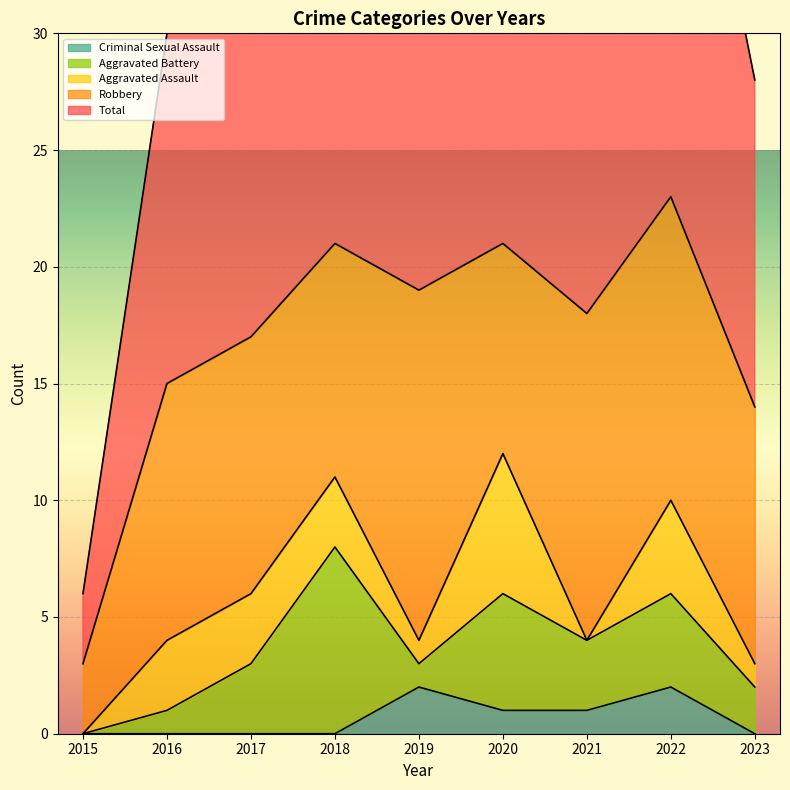

Between 2018 and 2022, which is larger?

2022